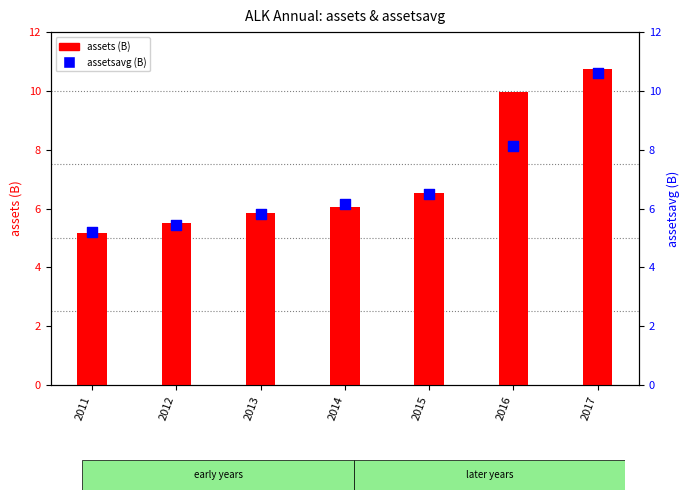

Is the value of assets (B) at 2016 greater than the value of assetsavg (B) at 2016?

Yes